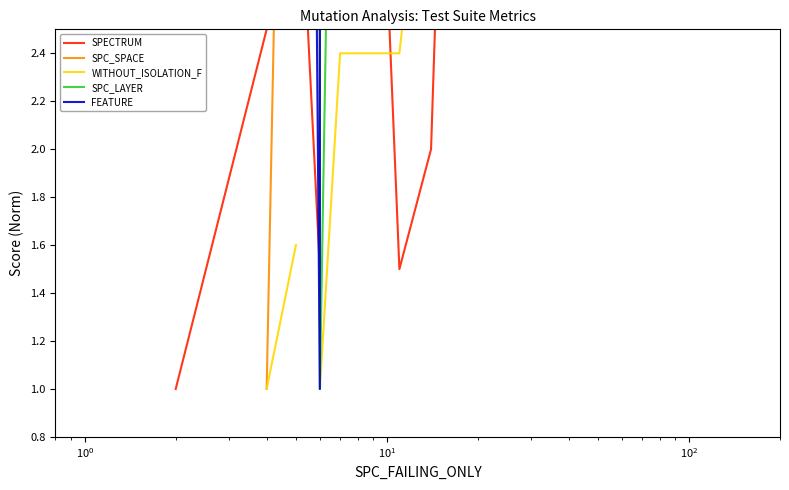

The value of FEATURE at $\mathdefault{10^{1}}$ is 6.1. True or false?

False